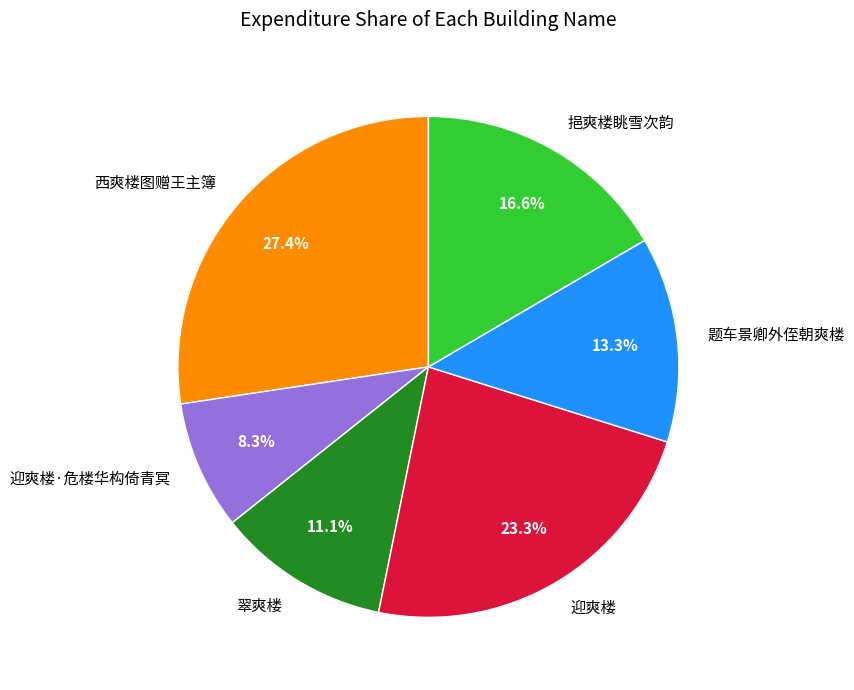

What is the ratio of the value at 迎爽楼·危楼华构倚青冥 to the value at 翠爽楼?

0.7